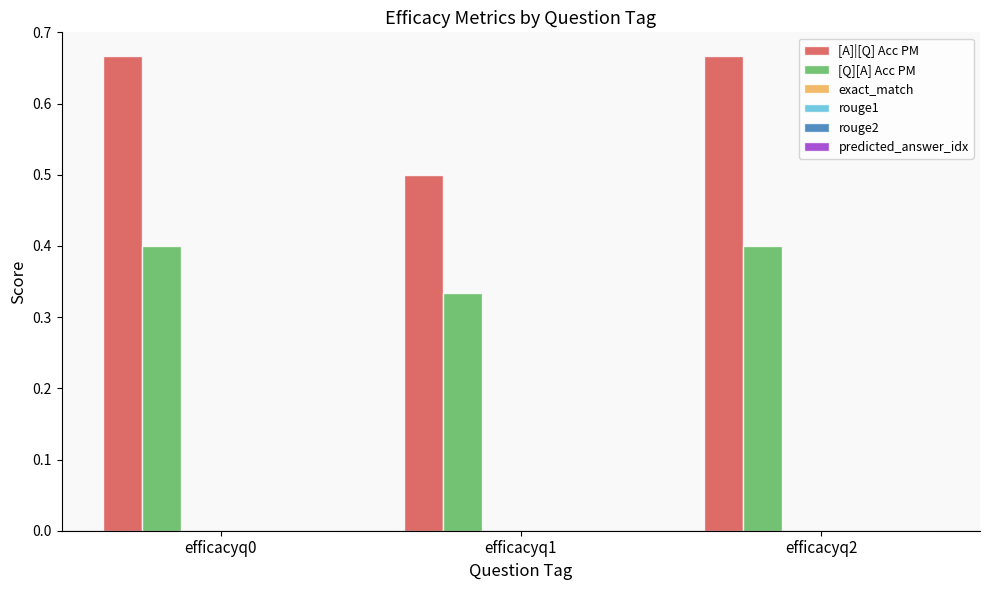

How many [A]|[Q] Acc PM values are between 0 and 1?

3